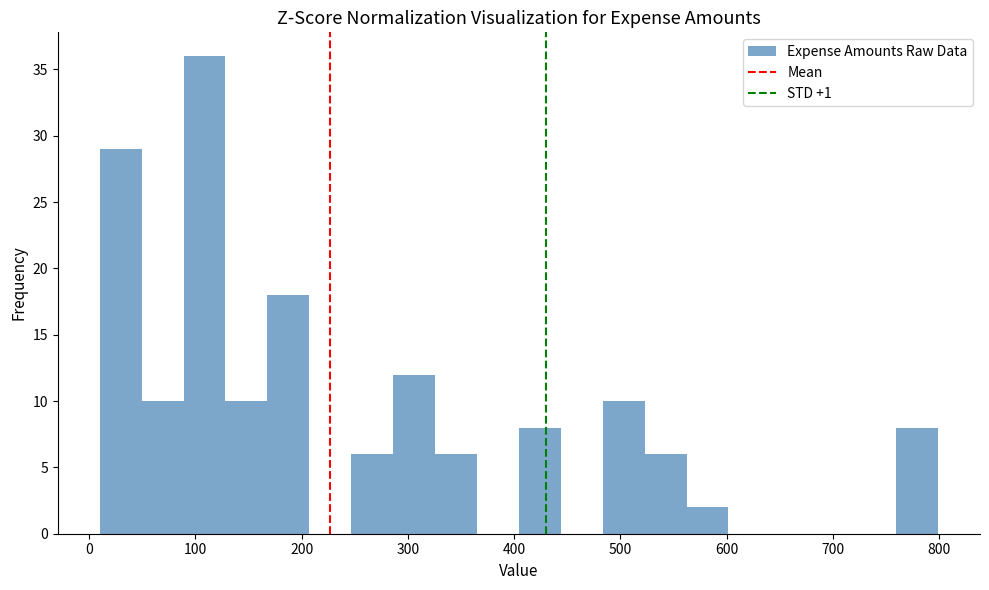

Read against the x-axis, roughly where is the centre of the tallest bar?

110